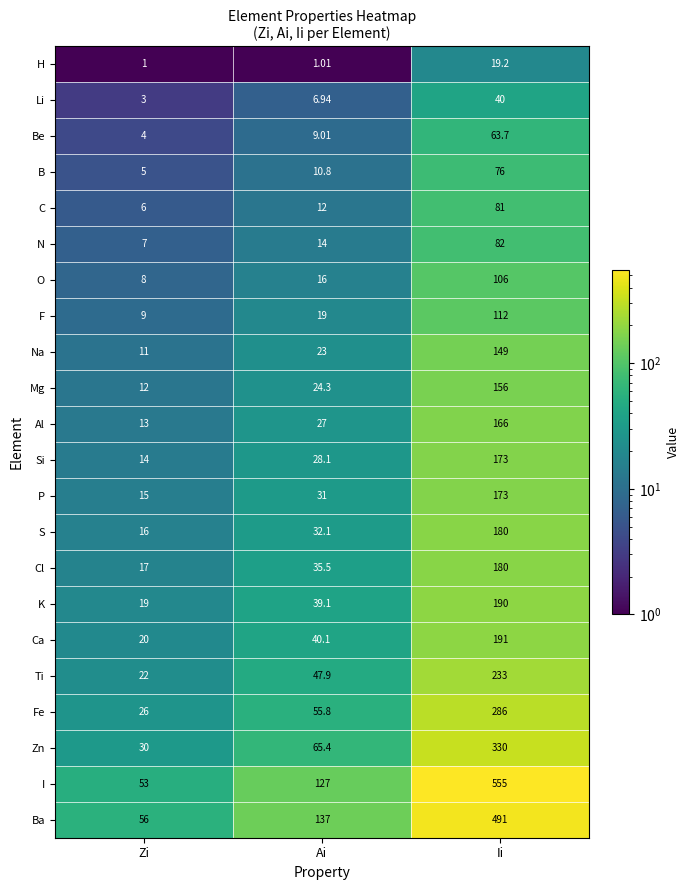

At which category is the sum across all series the highest?

Ii